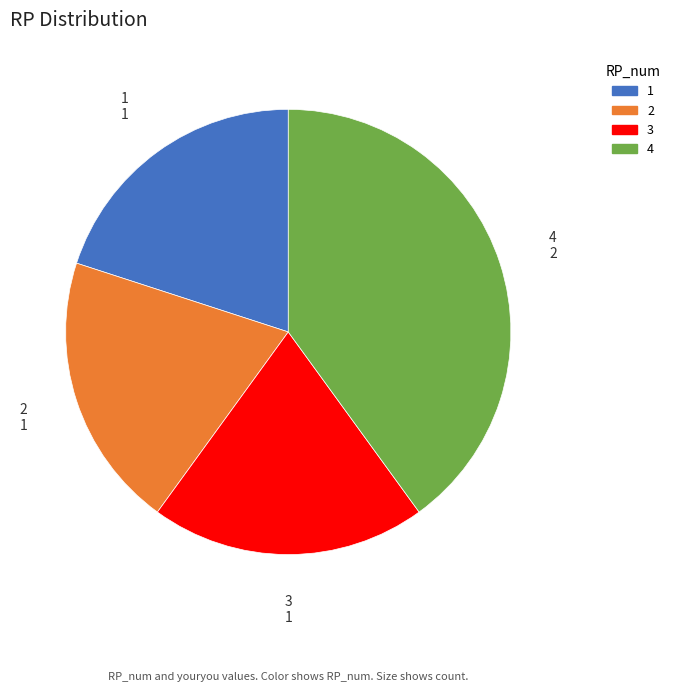

Is the sum of 2 and 1 greater than half?

No